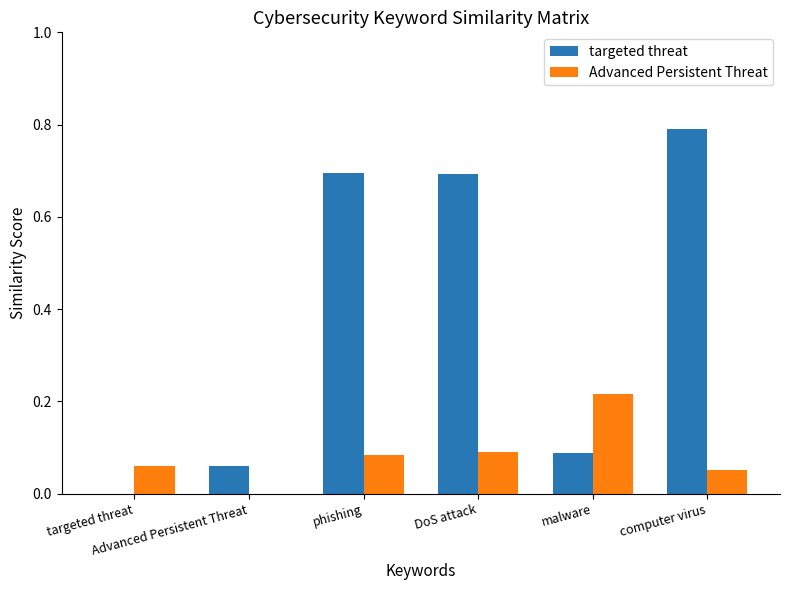

What is the maximum value shown in the chart?

0.8